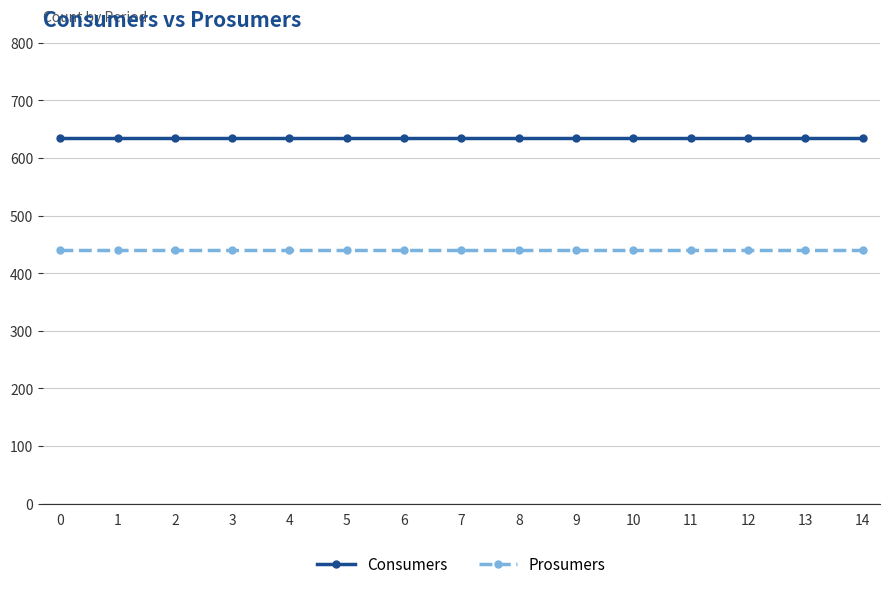

True or false: Prosumers and Consumers intersect in this chart.

False